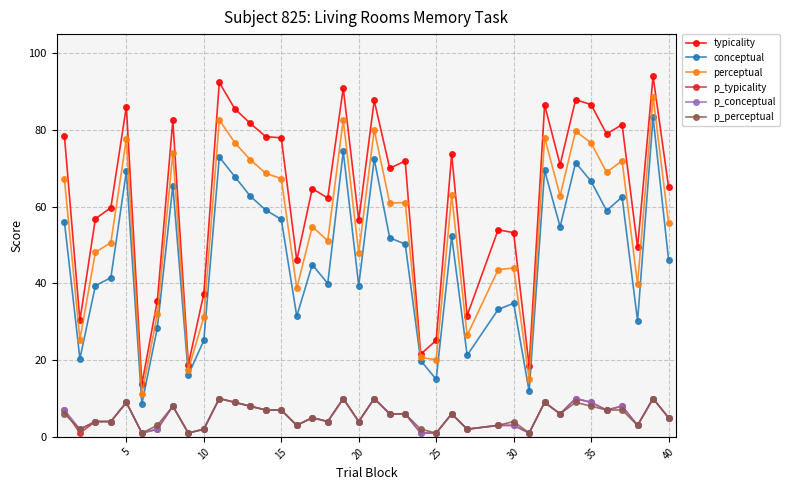

True or false: p_typicality and typicality intersect in this chart.

False